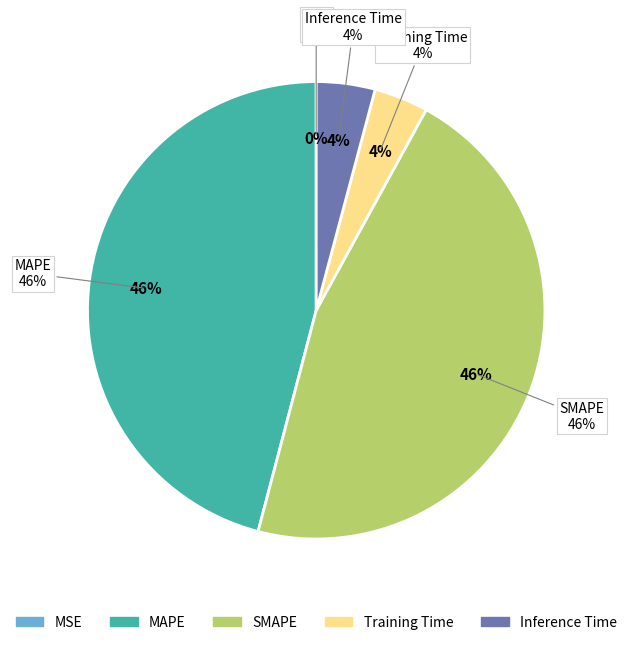

Which has a higher value, MAPE or Training Time?

MAPE